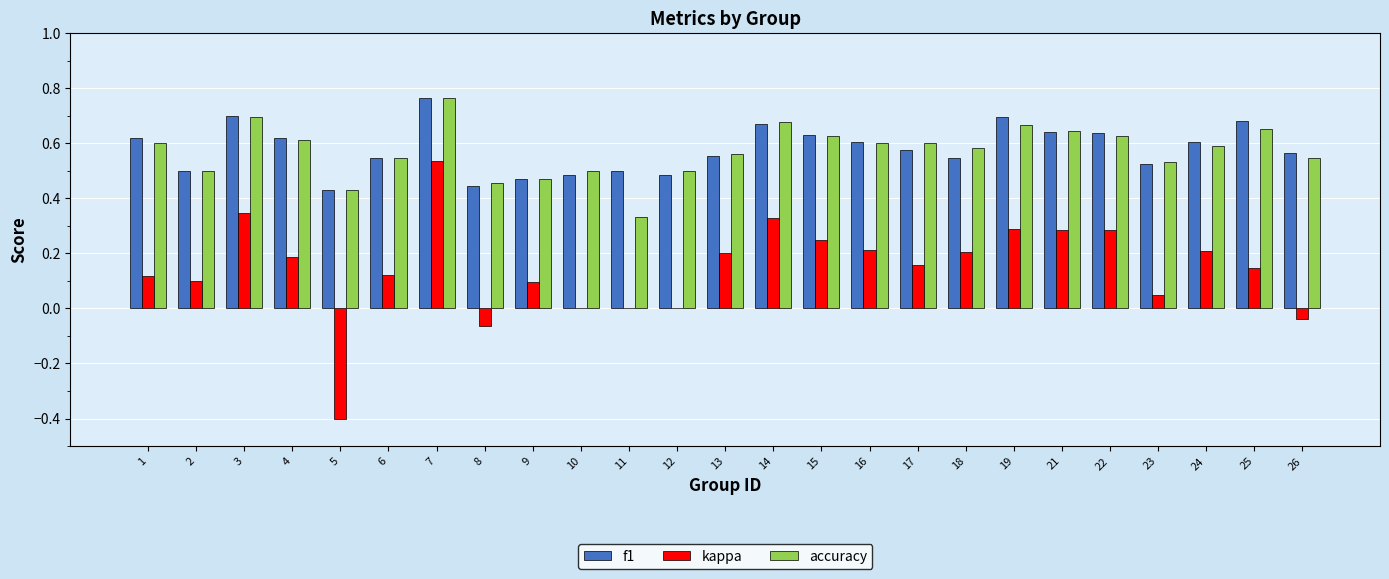

At which label does kappa reach its peak?

7